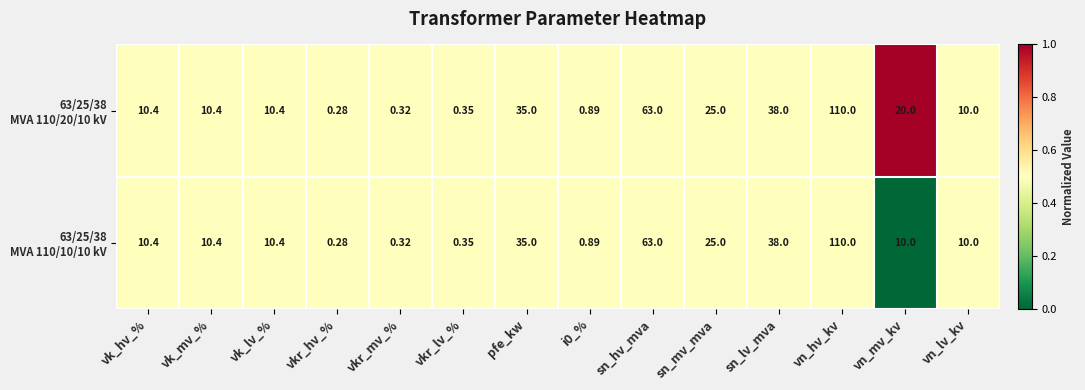

At which category is the sum across all series the highest?

vn_hv_kv